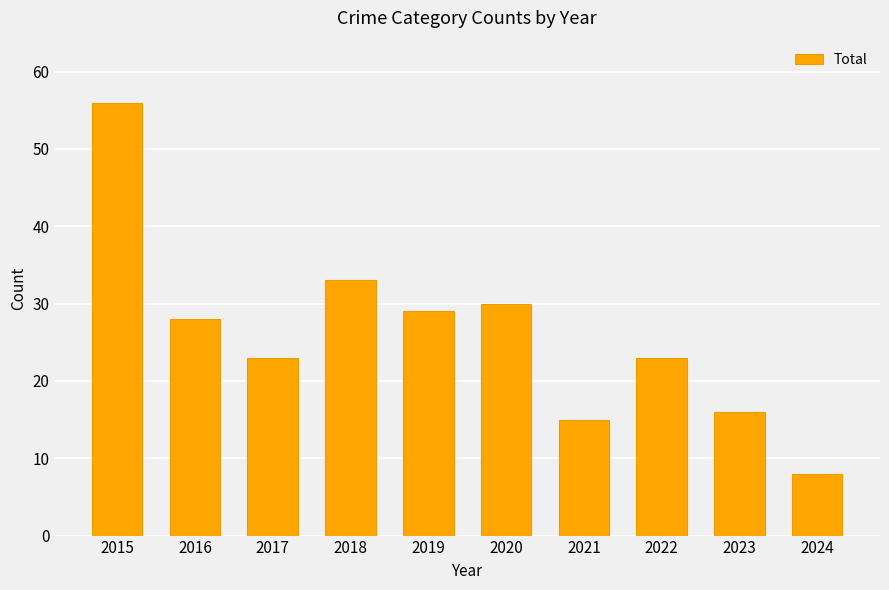

How many distinct data groups are displayed?

1